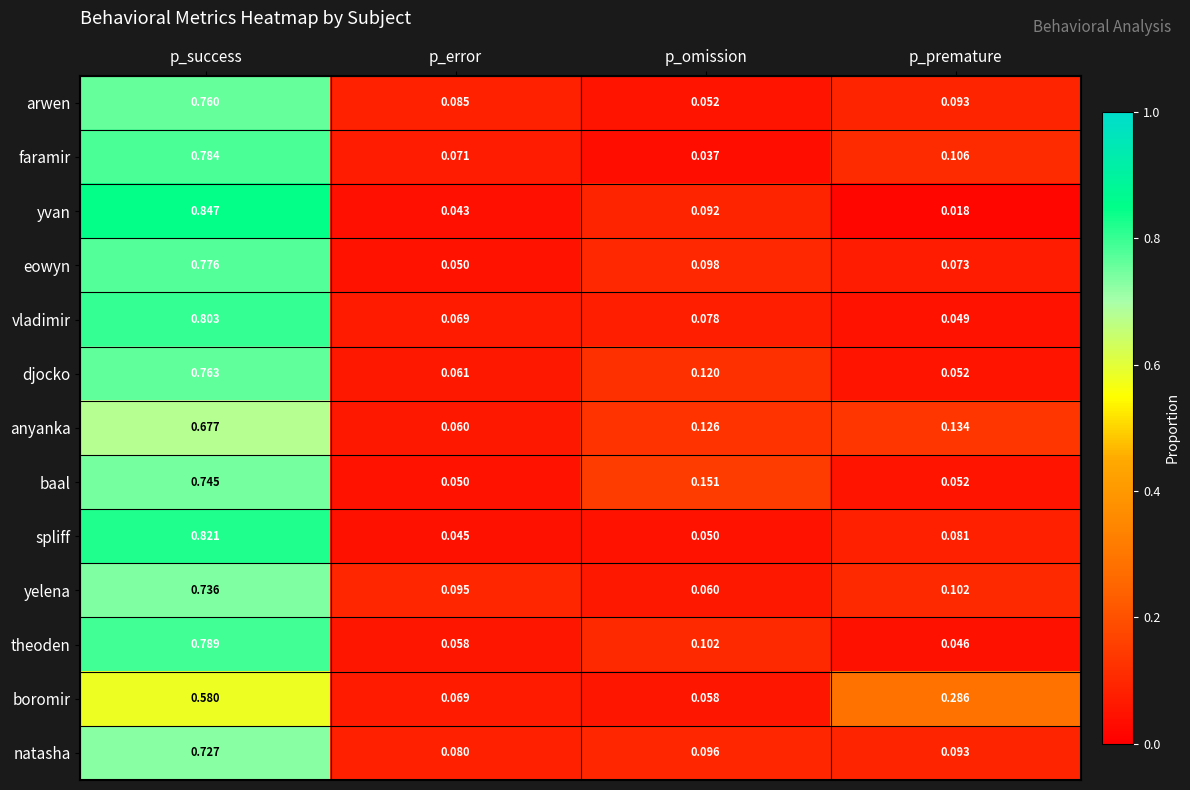

Where is anyanka nearest to the value 0?

p_error